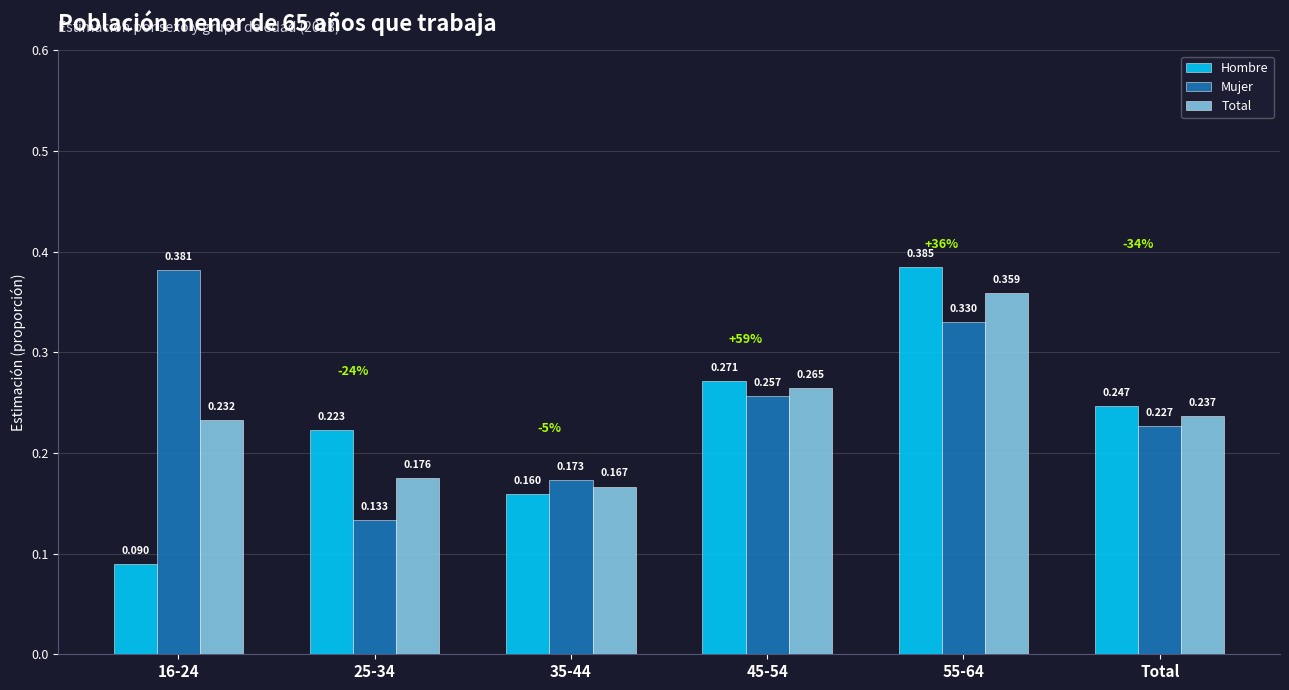

What is the label of the 4th bar from the right?

35-44